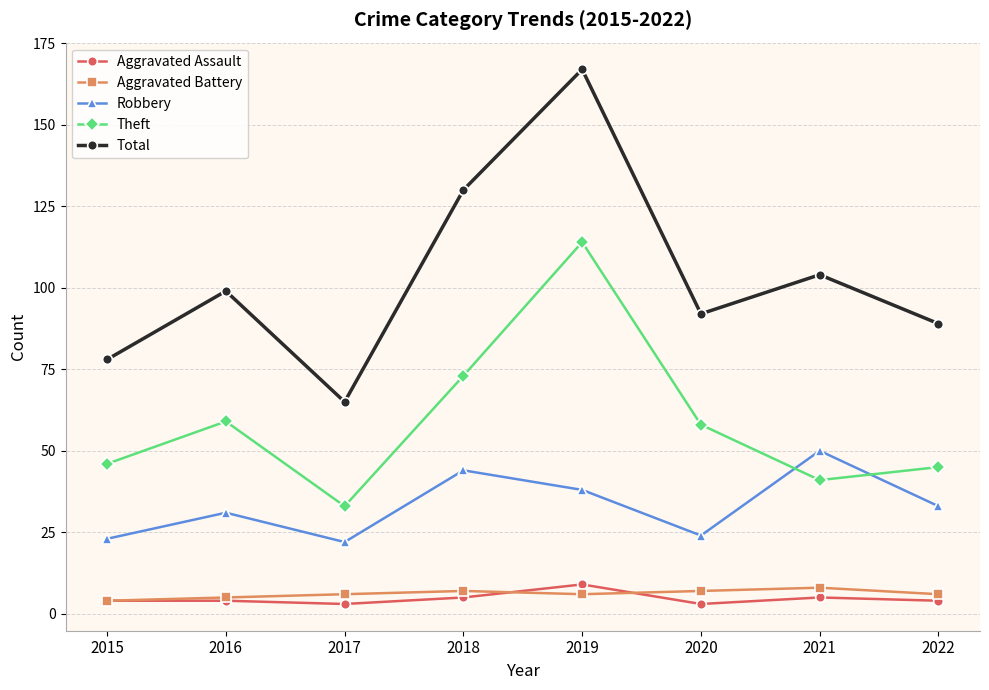

How many series are shown in this chart?

5